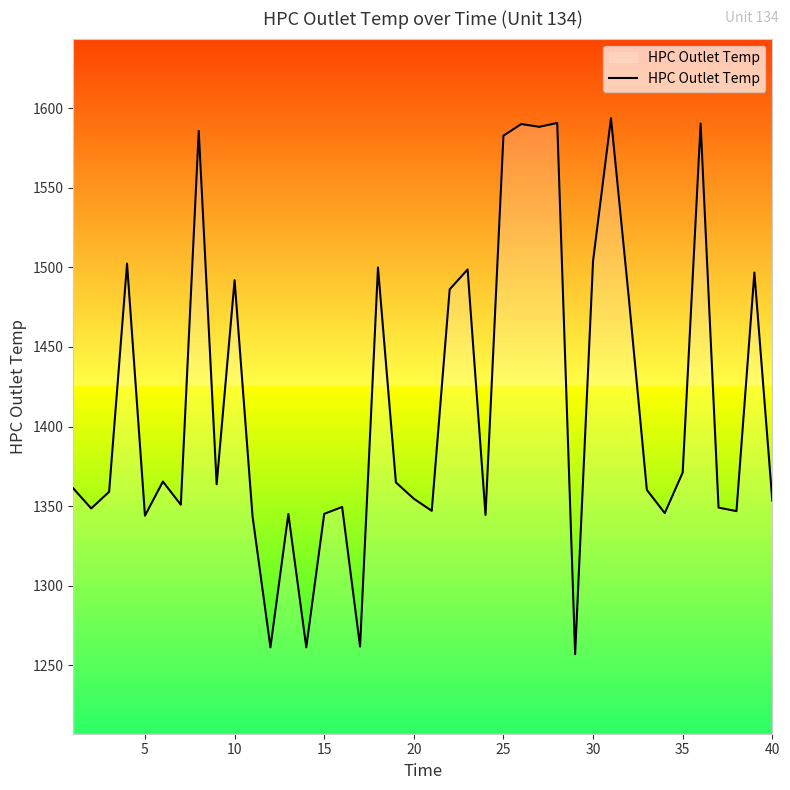

What is the minimum value shown in the chart?

1257.0